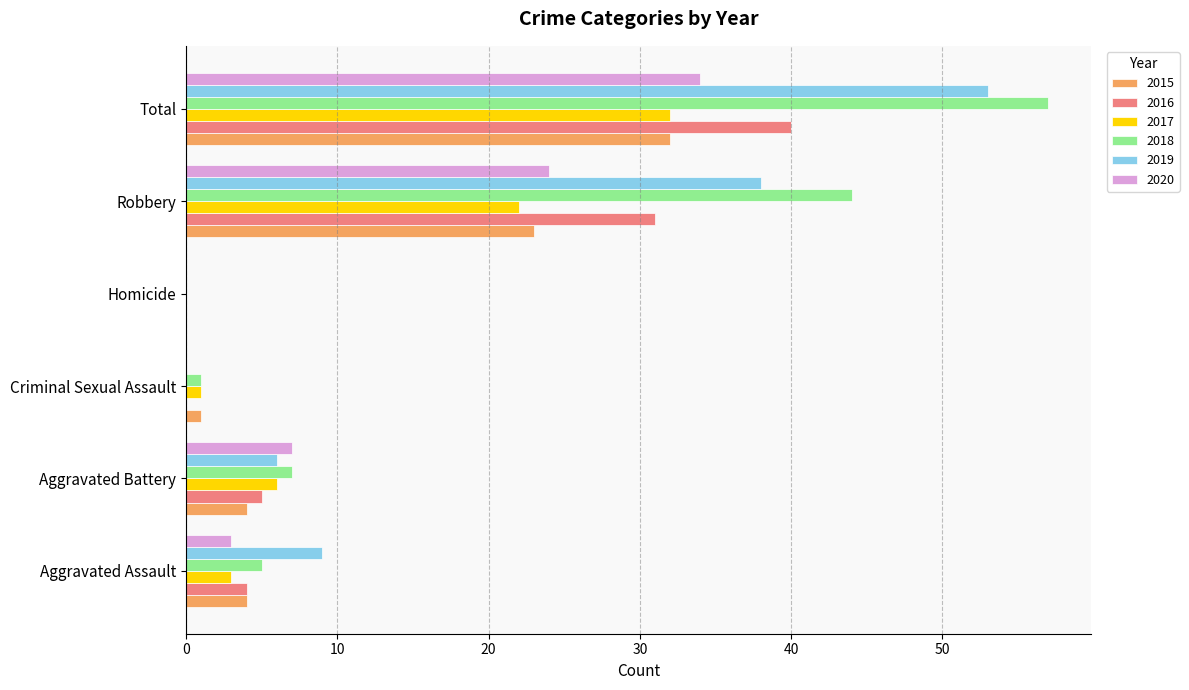

What is the sum of all 2017 values?

64